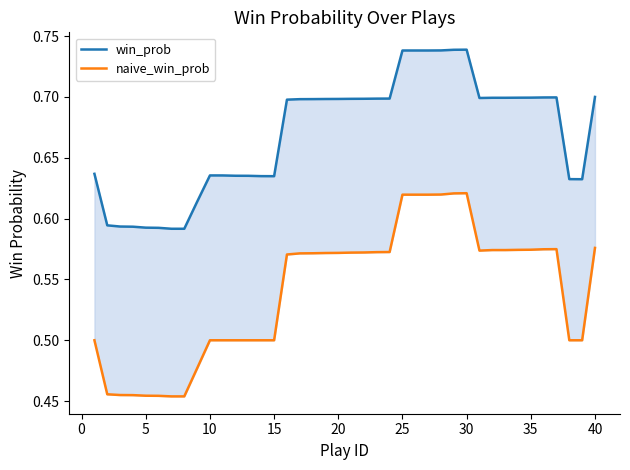

Is this an area chart (filled region under the line)?

No